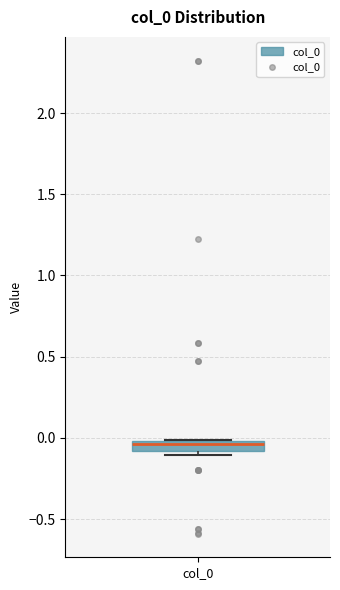

Where is the lower edge of the box for col_0 on the y-axis? The values are not printed on the chart, so give them approximately, as read against the axis.

-0.10